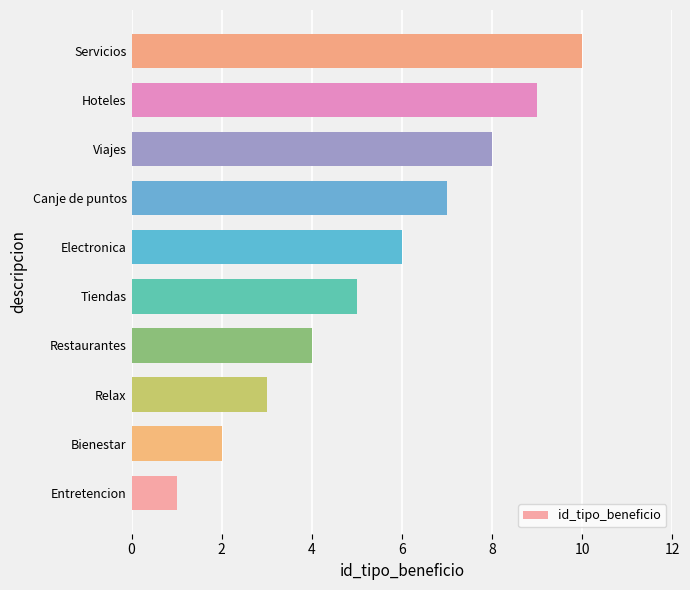

What is the difference between the maximum and minimum values?

9